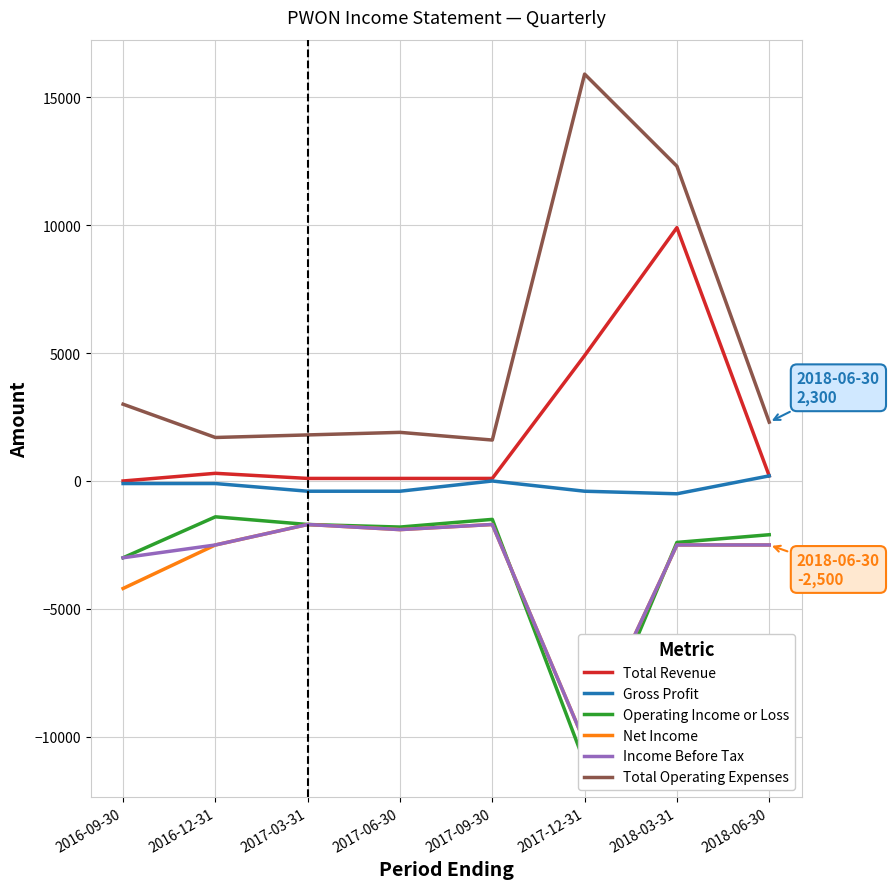

Where is the first local minimum for Gross Profit?

2018-03-31